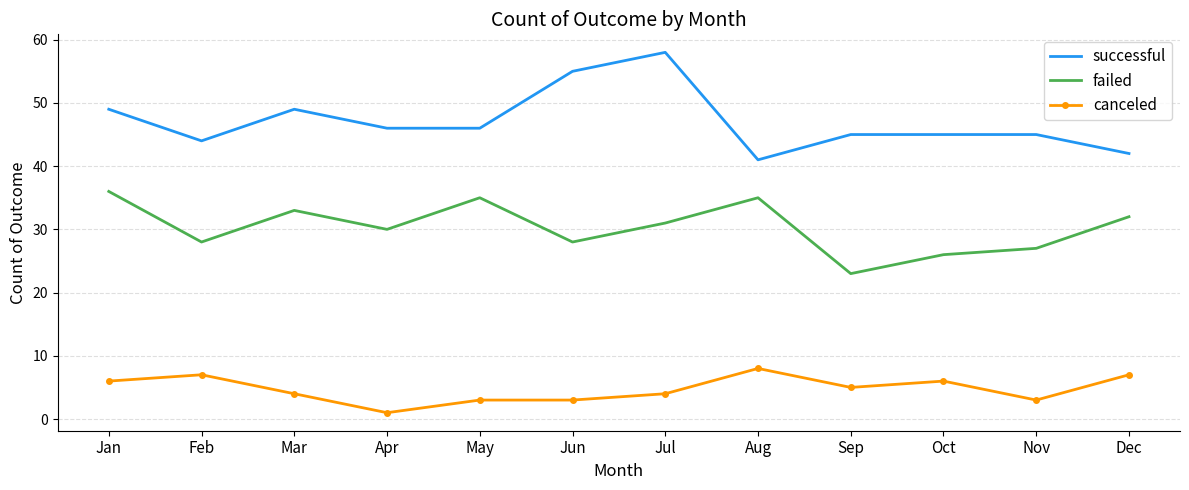

What is the total value across all series at Apr?

77